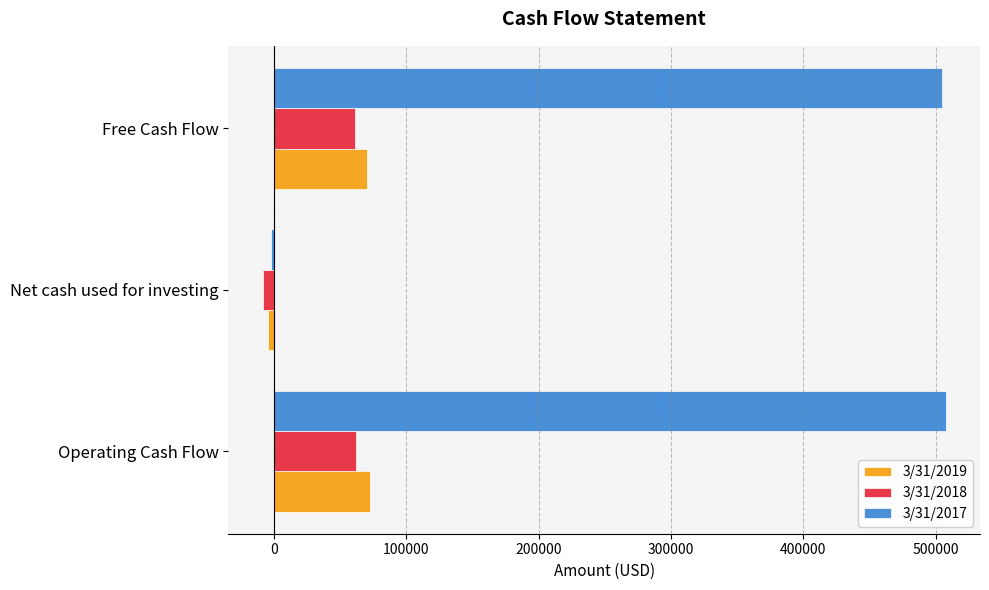

Which series has the largest range (max minus min)?

3/31/2017